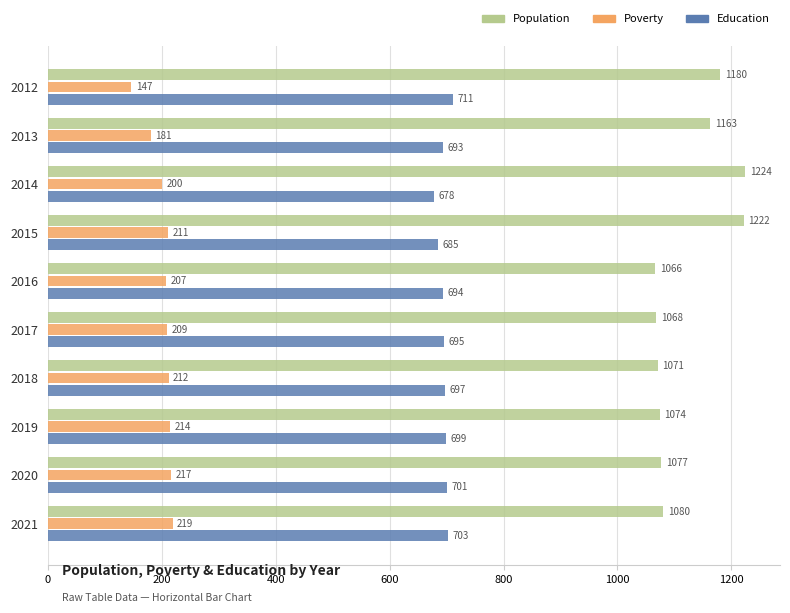

What is the total value across all series at 2013?

2037